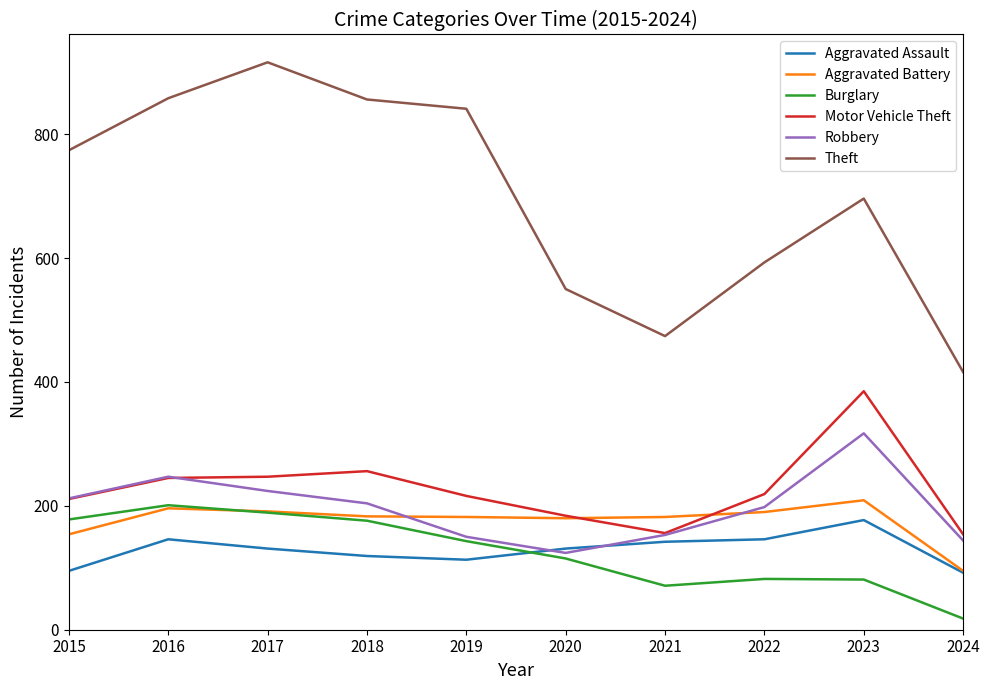

What value does the Robbery series have at 2018?

204